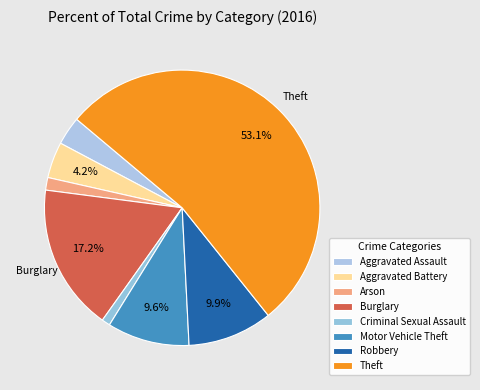

Which category accounts for the majority?

Theft